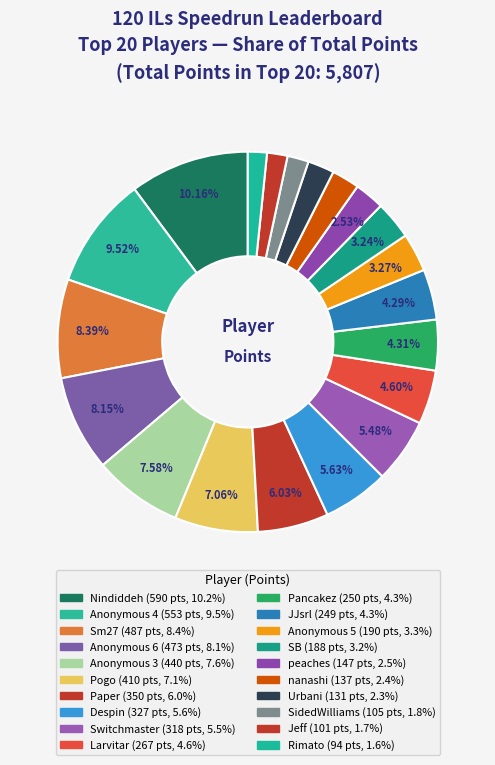

To the nearest percent, what portion does Anonymous 4 represent?

10%